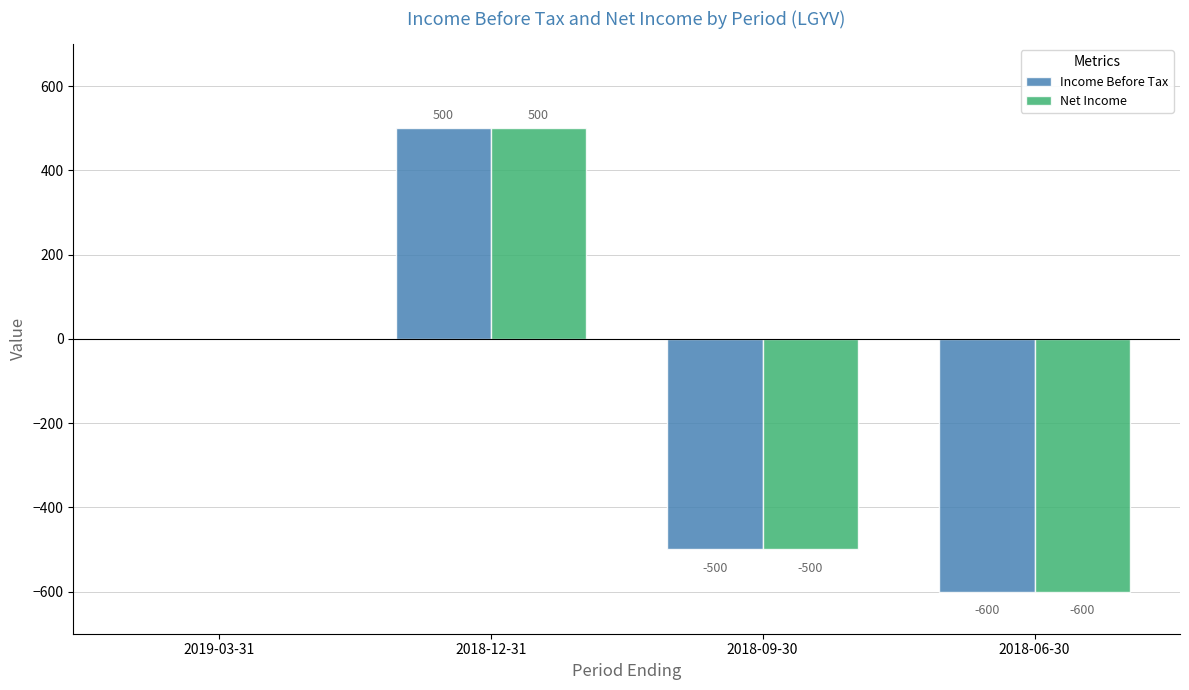

Where is Net Income nearest to the value -50?

2019-03-31